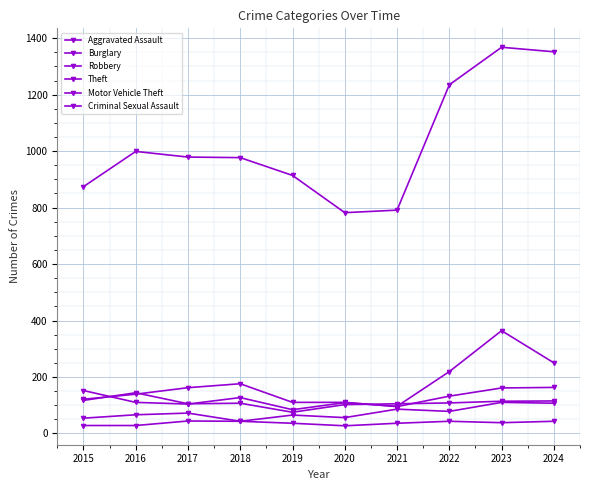

At which label does Motor Vehicle Theft reach its peak?

2023